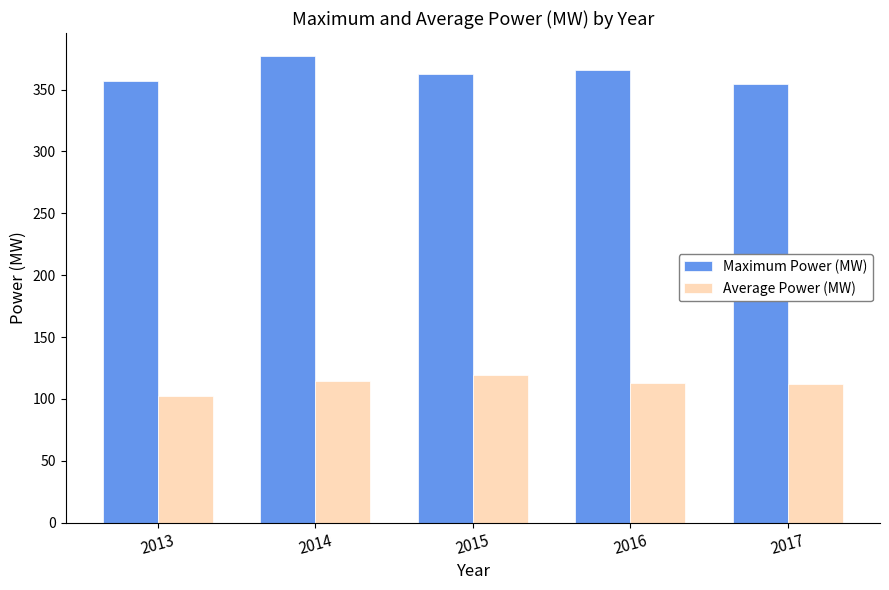

How many values in the Average Power (MW) series are below 112?

2